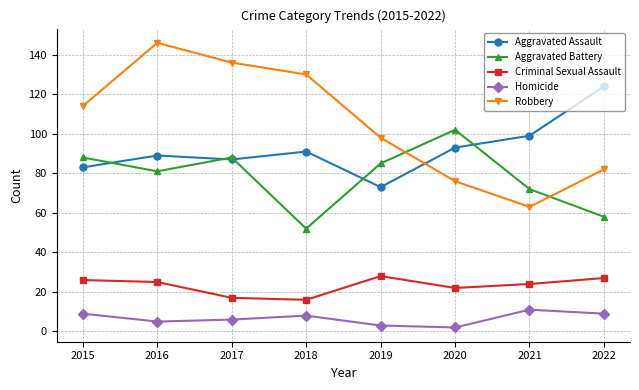

True or false: Aggravated Battery has more than 0 points higher than both neighbors.

True